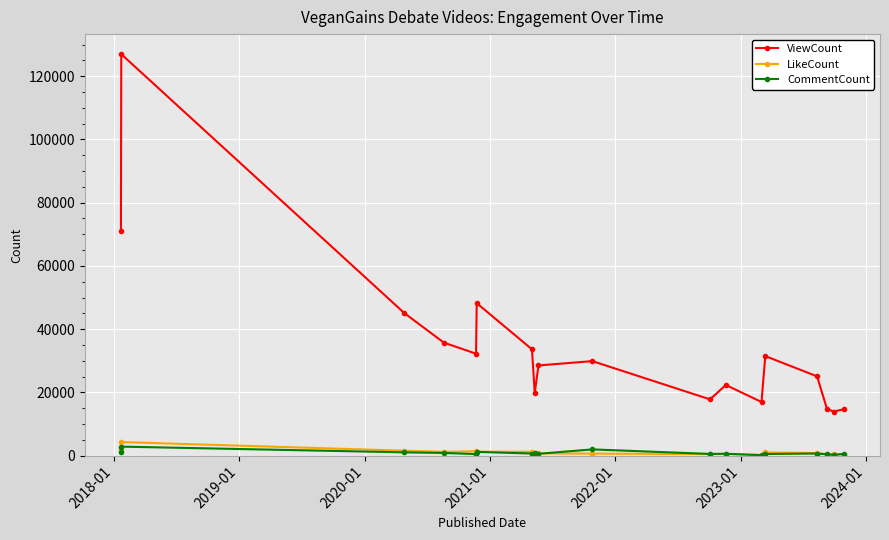

Which series has the largest total across all categories?

ViewCount